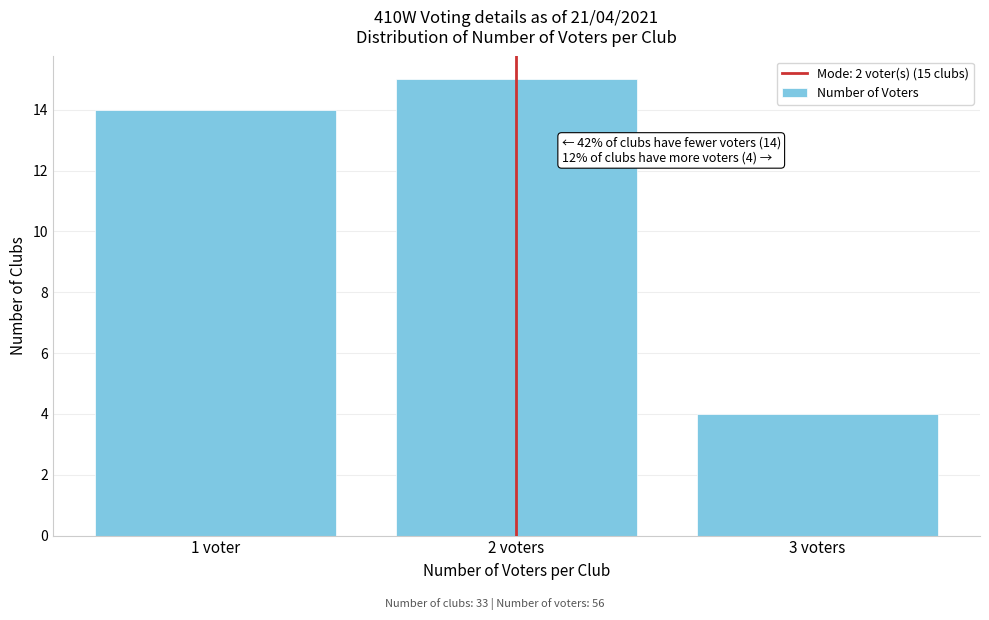

Reading left to right, transcribe all the data shown in this chart.

14	15	4